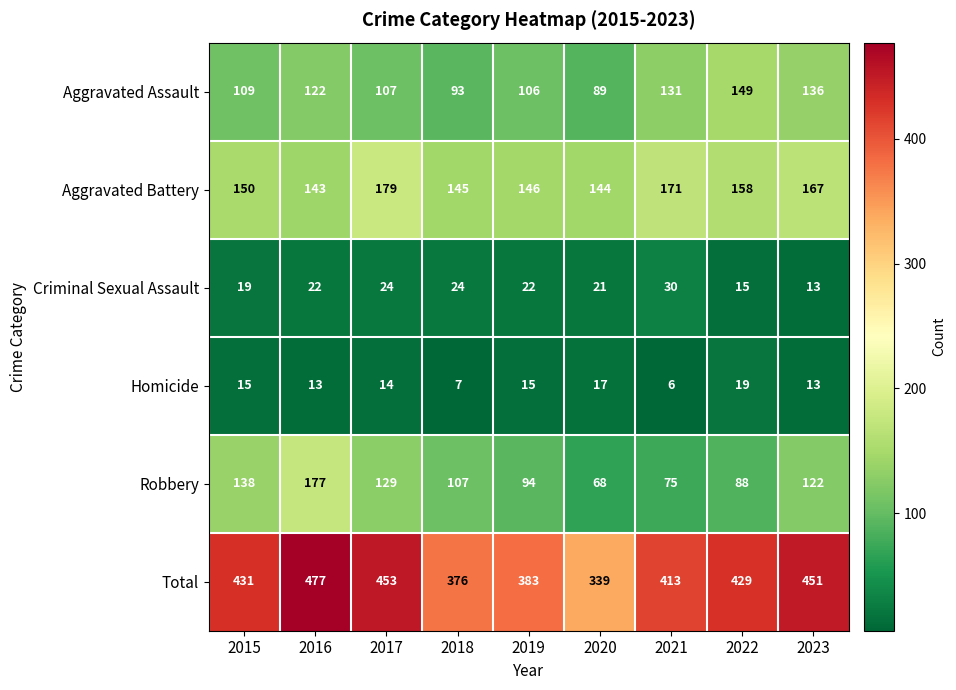

The Robbery series shows 147 at 2018. True or false?

False